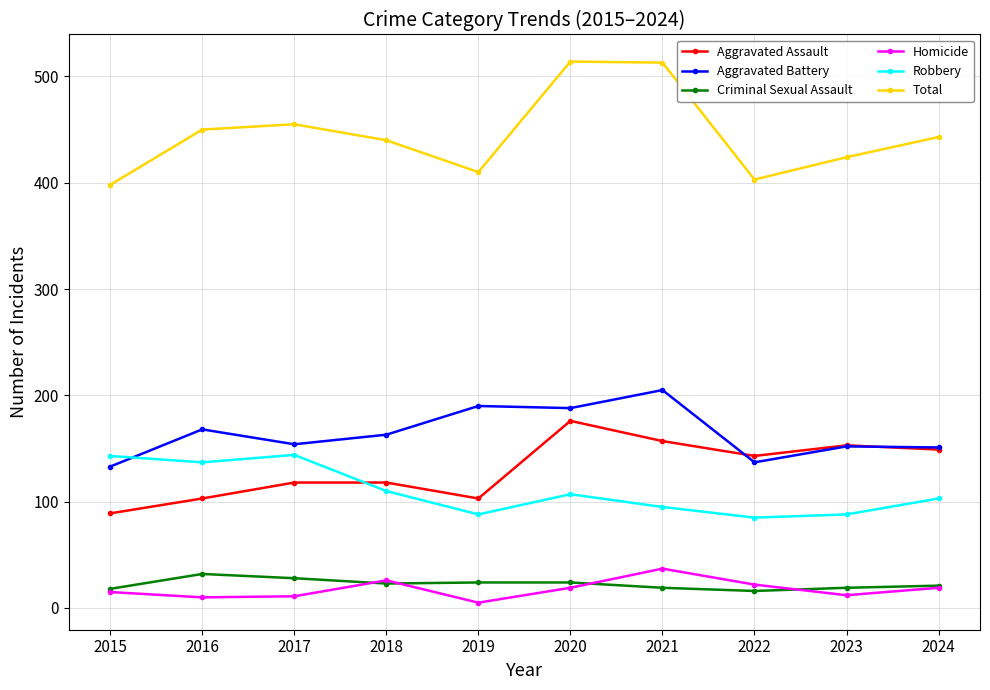

True or false: Aggravated Battery and Total intersect in this chart.

False